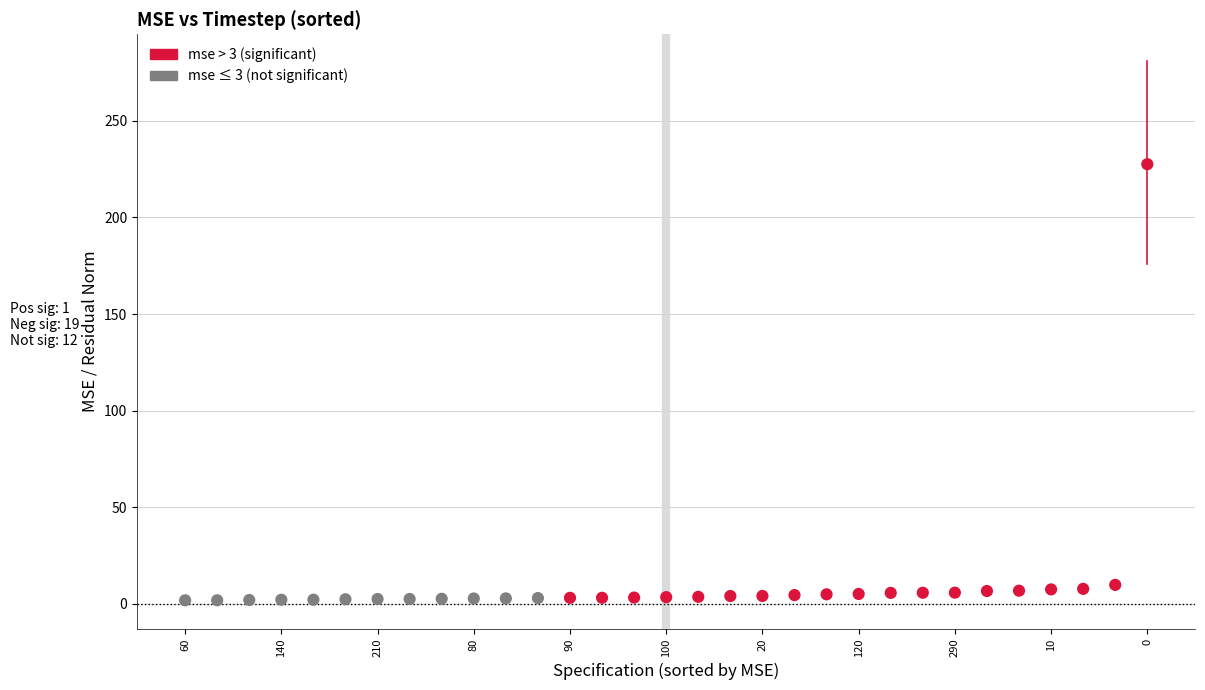

What is the range of Y values (max minus min)?

225.8